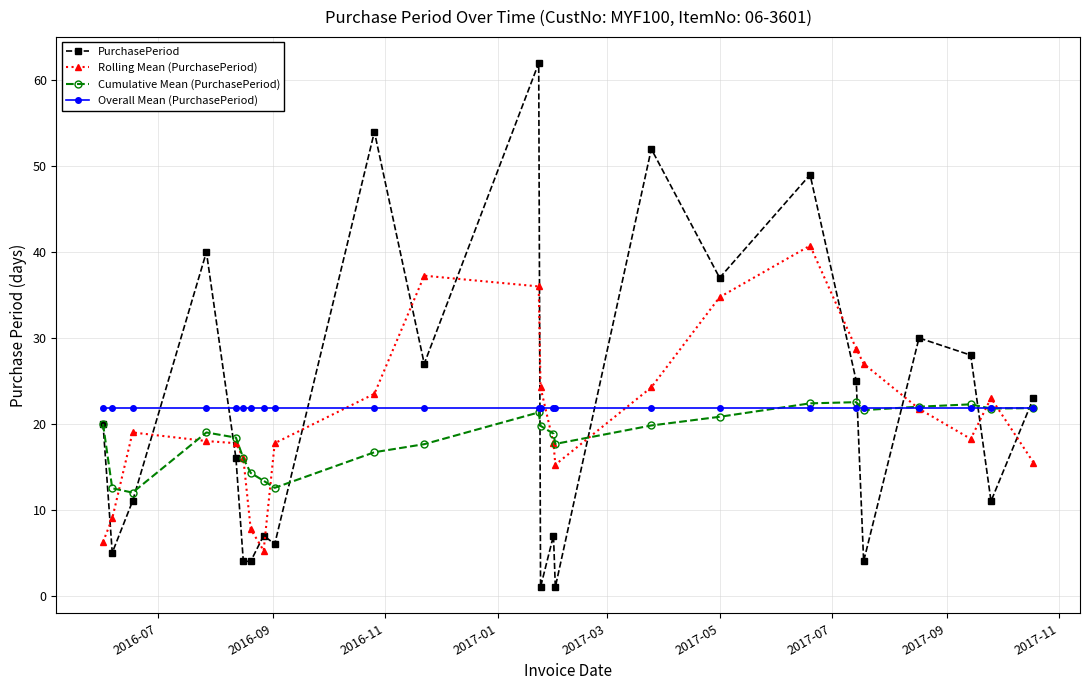

After their last crossing, which series has the higher values: Rolling Mean (PurchasePeriod) or Cumulative Mean (PurchasePeriod)?

Cumulative Mean (PurchasePeriod)